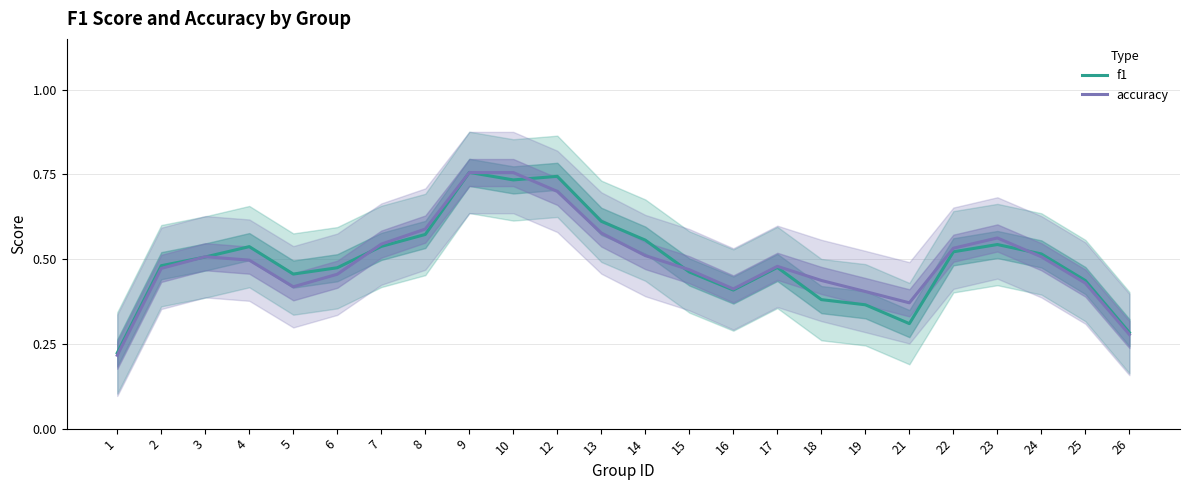

What is the sum of all accuracy values?

11.9